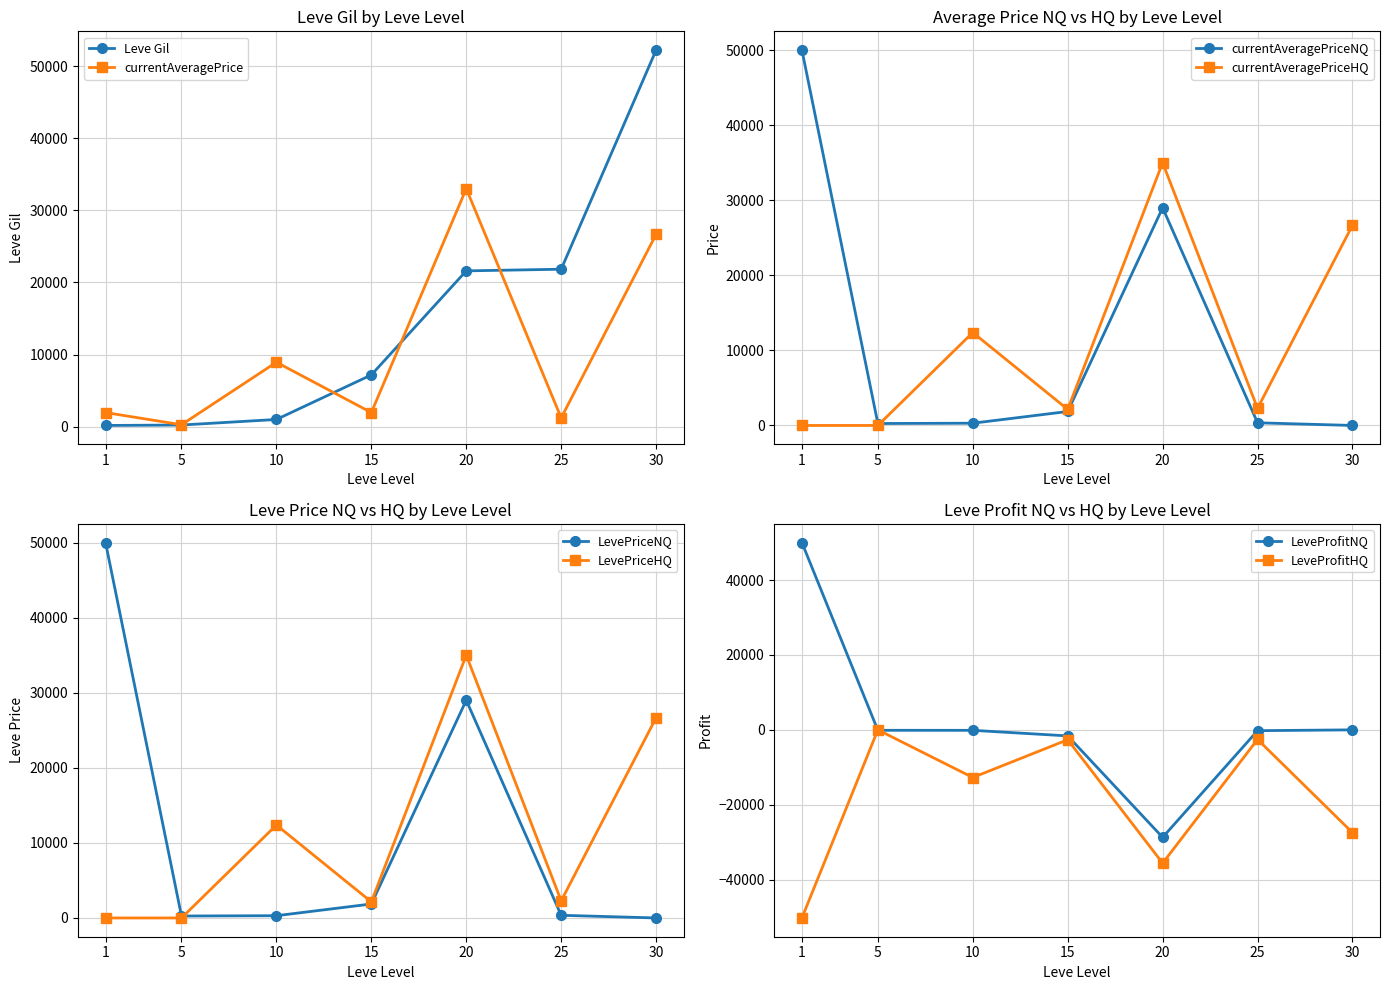

True or false: Leve Gil and LeveProfitNQ cross at least once.

True